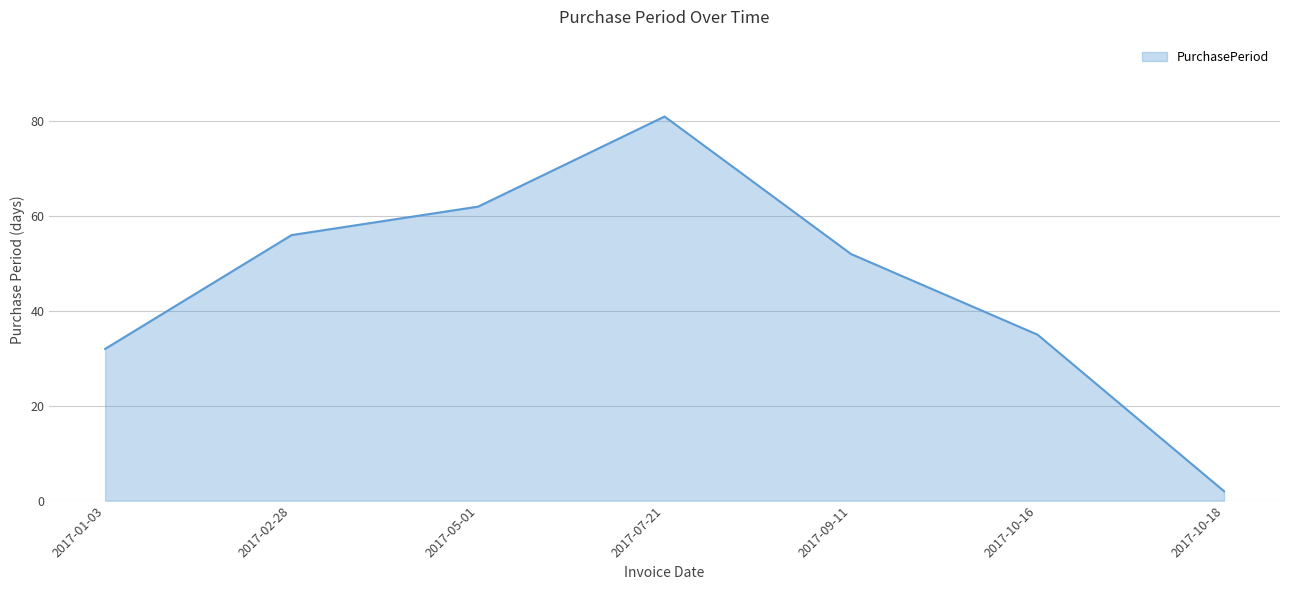

What position from the left is 2017-10-18?

7